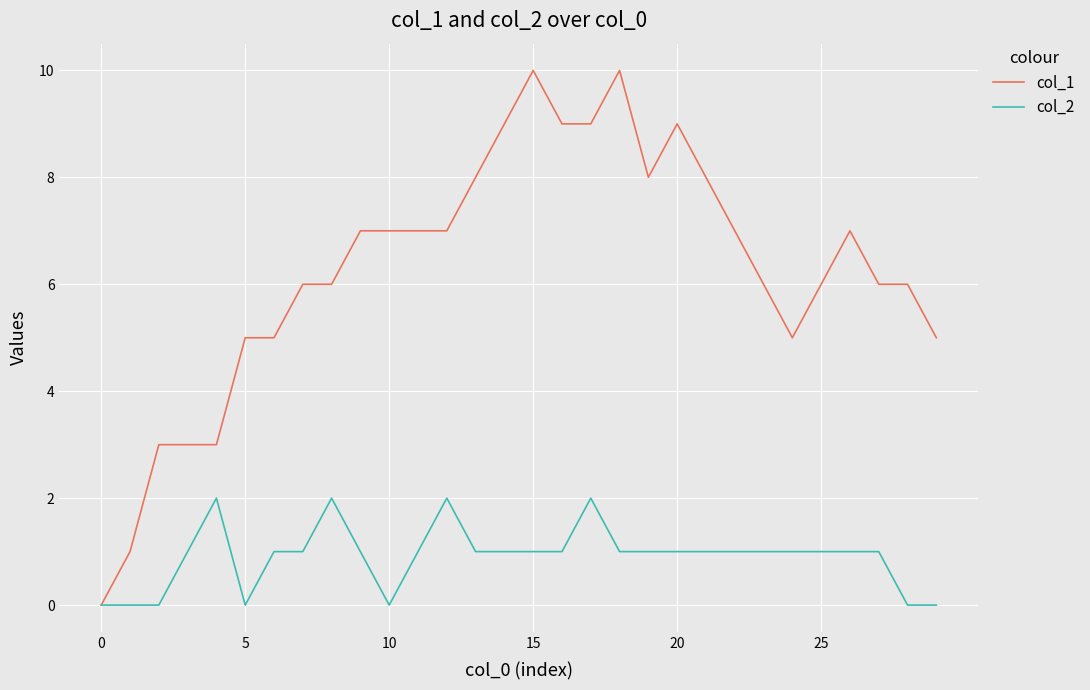

List the series in order of their overall mean, highest first.

col_1, col_2